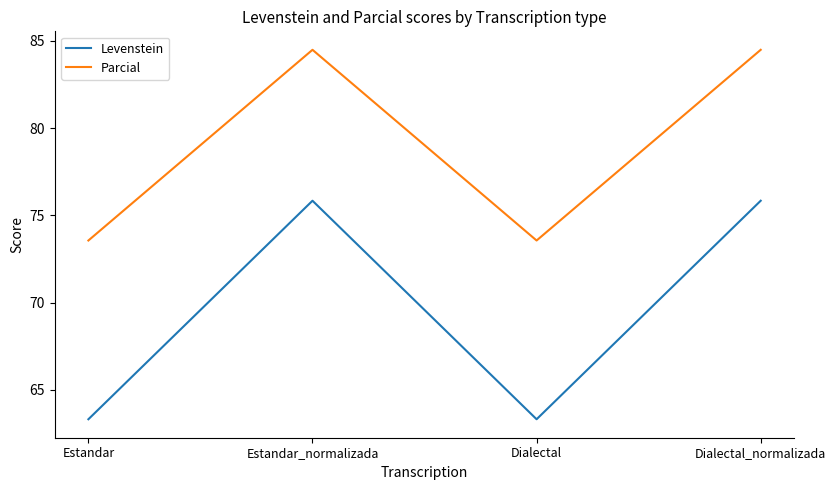

In Levenstein, how many points are lower than both neighbors (excluding endpoints)?

1